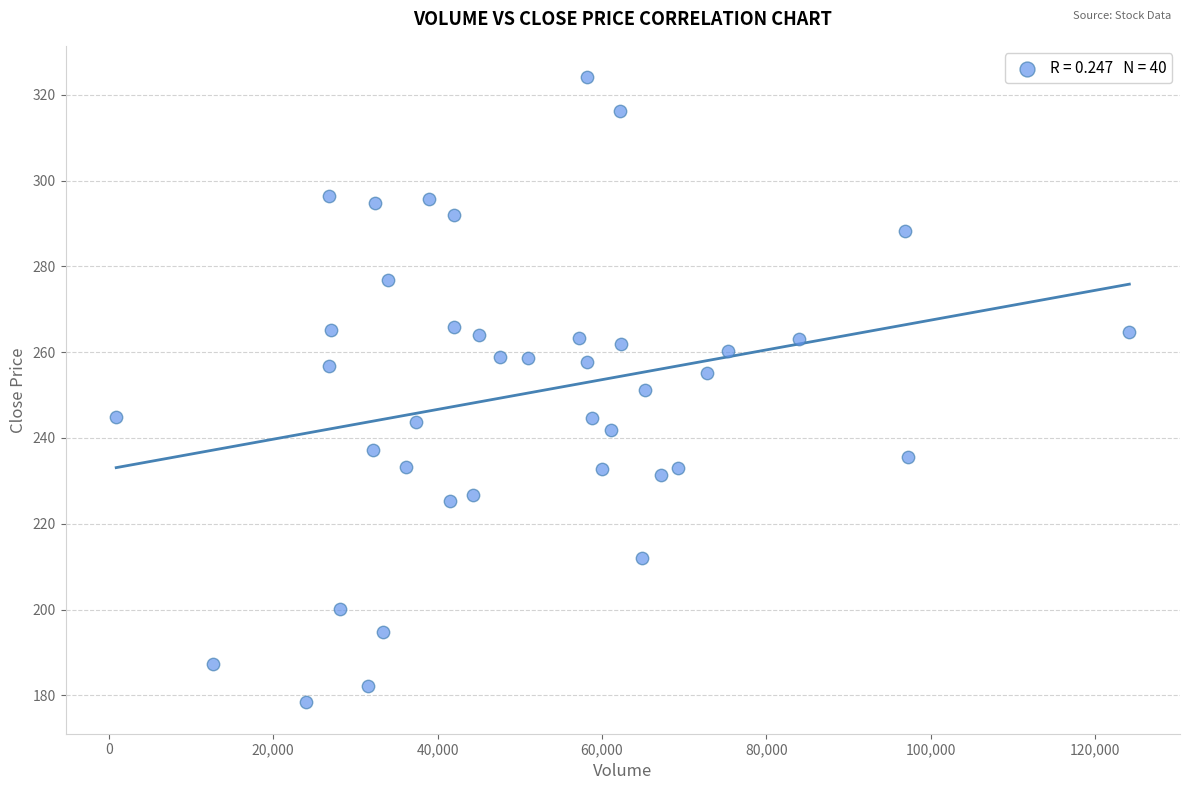

What is the range of X values (max minus min)?

123238.0